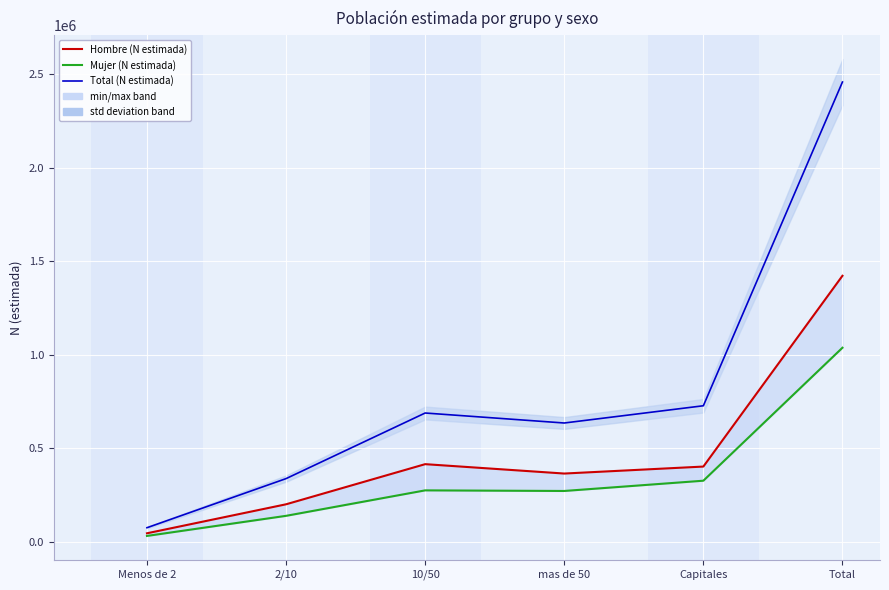

What is the total value across all series at mas de 50?

1268756